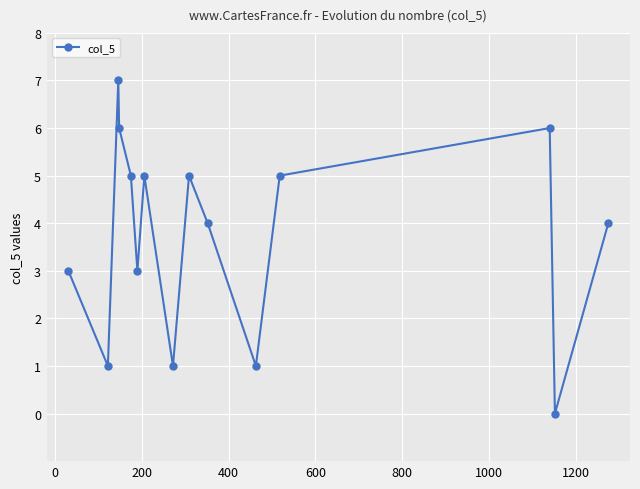

What is the sum of all values?

56